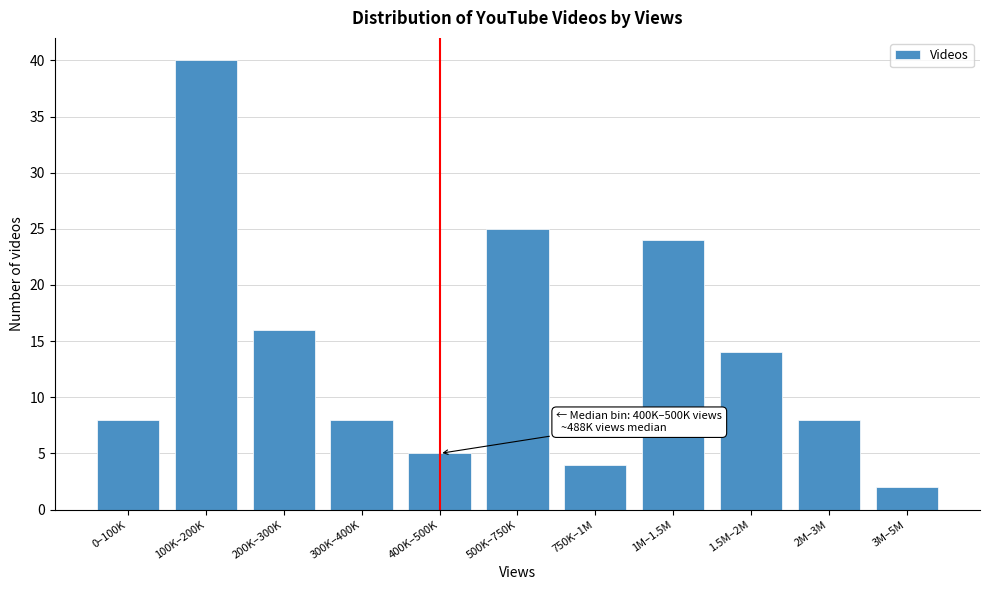

Reading left to right, list all the values displayed in this chart.

0–100K=8	100K–200K=40	200K–300K=16	300K–400K=8	400K–500K=5	500K–750K=25	750K–1M=4	1M–1.5M=24	1.5M–2M=14	2M–3M=8	3M–5M=2